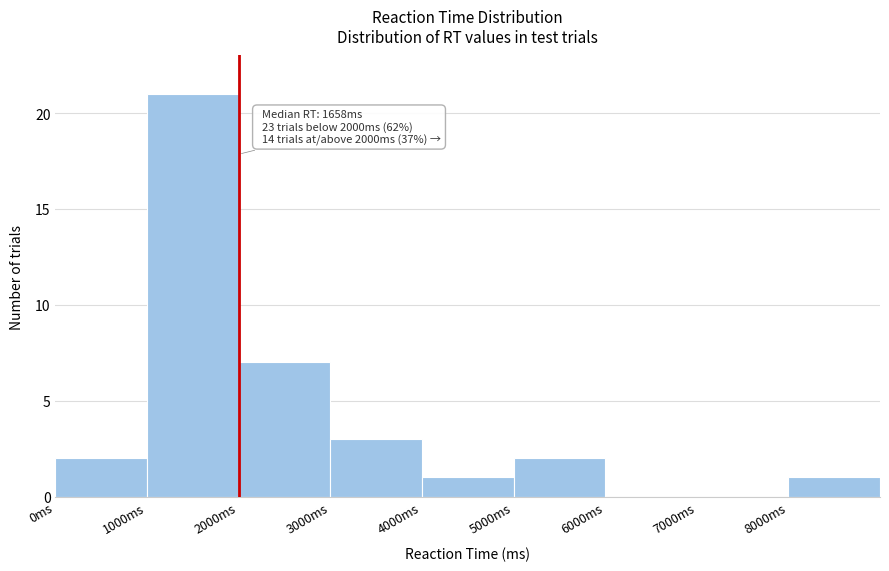

Over which range of the x-axis is the bar tallest?

1000 to 2000